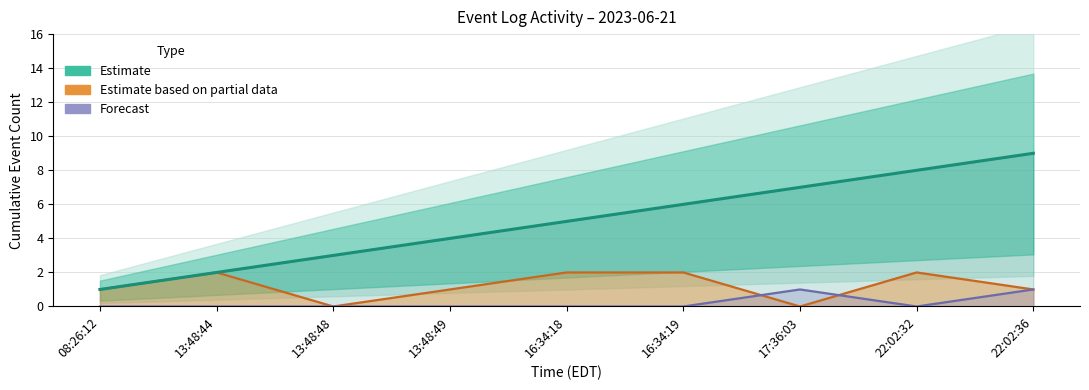

What position from the left is 22:02:32?

8